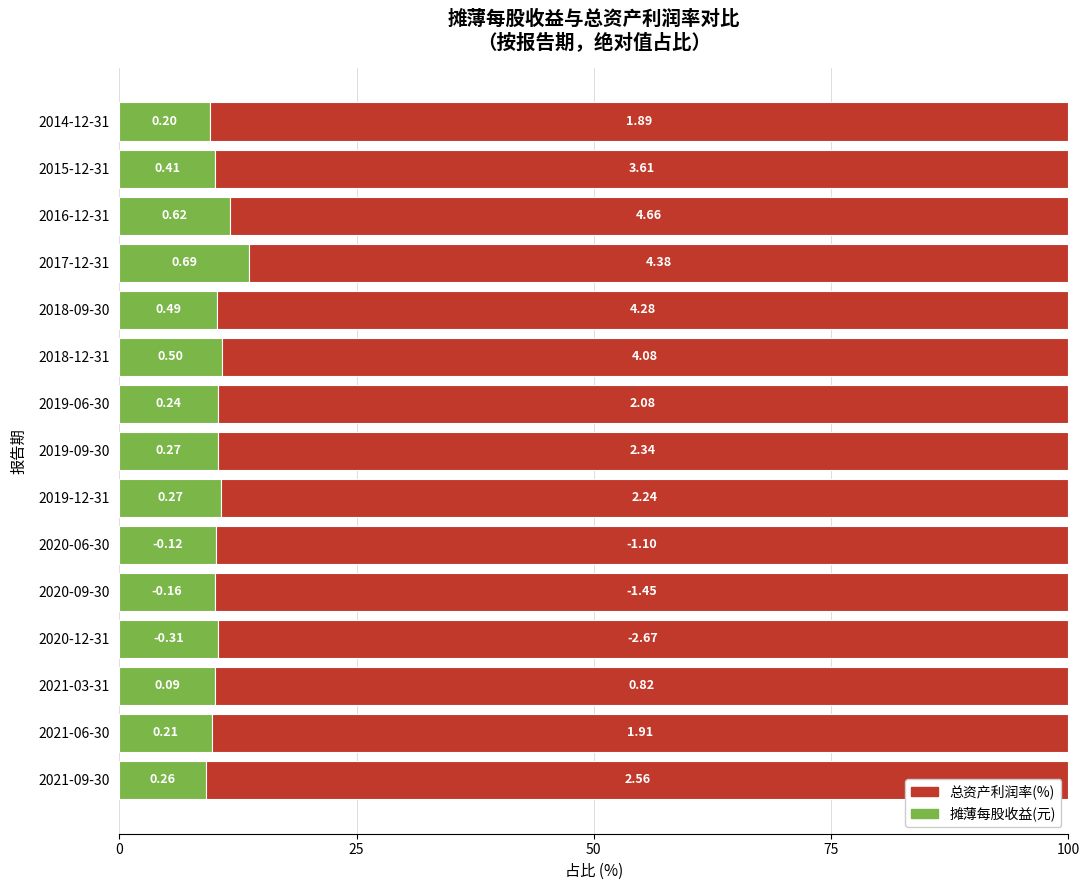

What are all the series names shown in the legend?

总资产利润率(%), 摊薄每股收益(元)